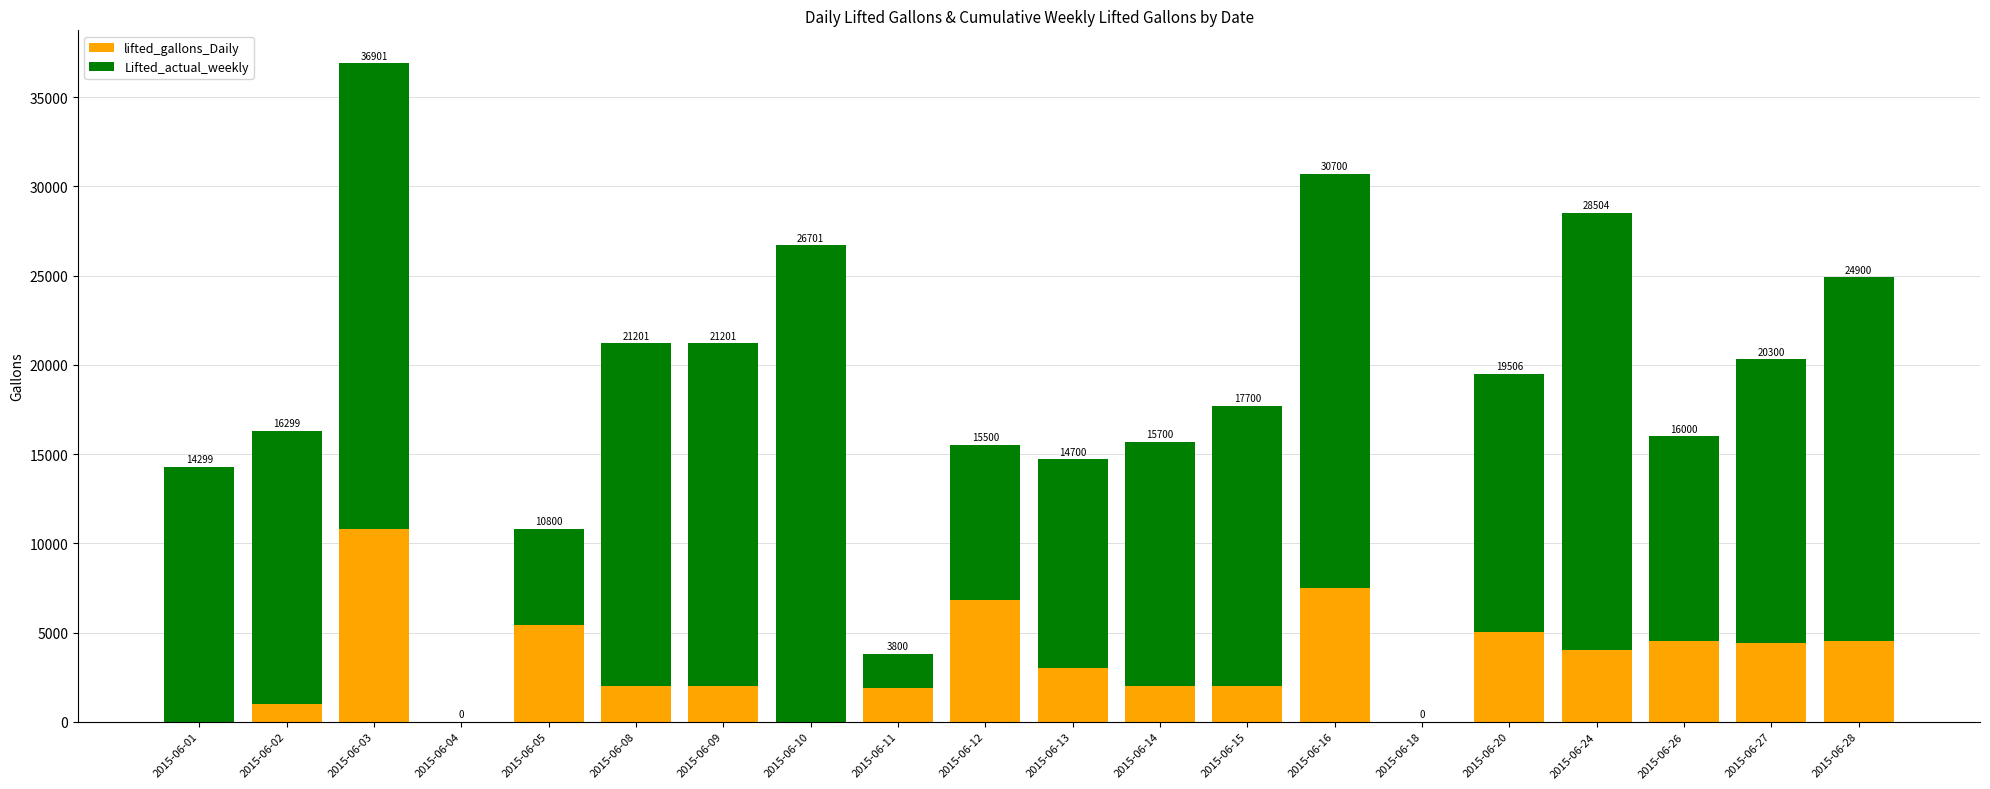

What are all the series names shown in the legend?

lifted_gallons_Daily, Lifted_actual_weekly